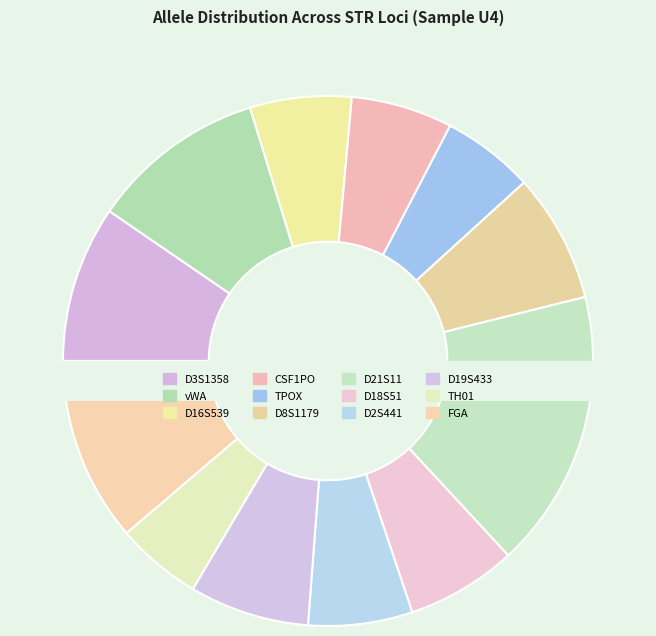

Count the number of slices in the pie.

12